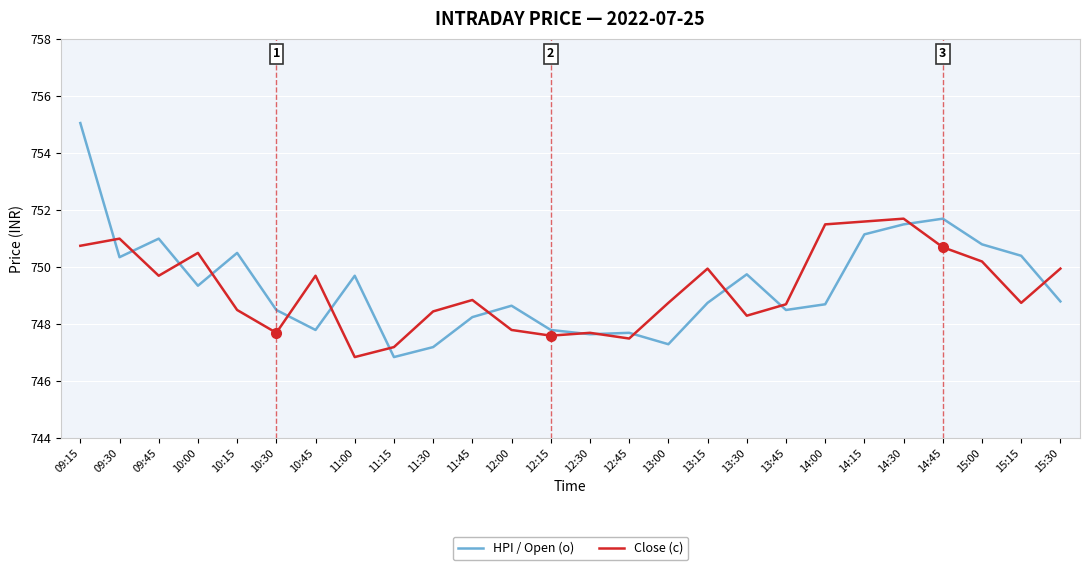

At which category does Close (c) reach its first local peak?

09:30